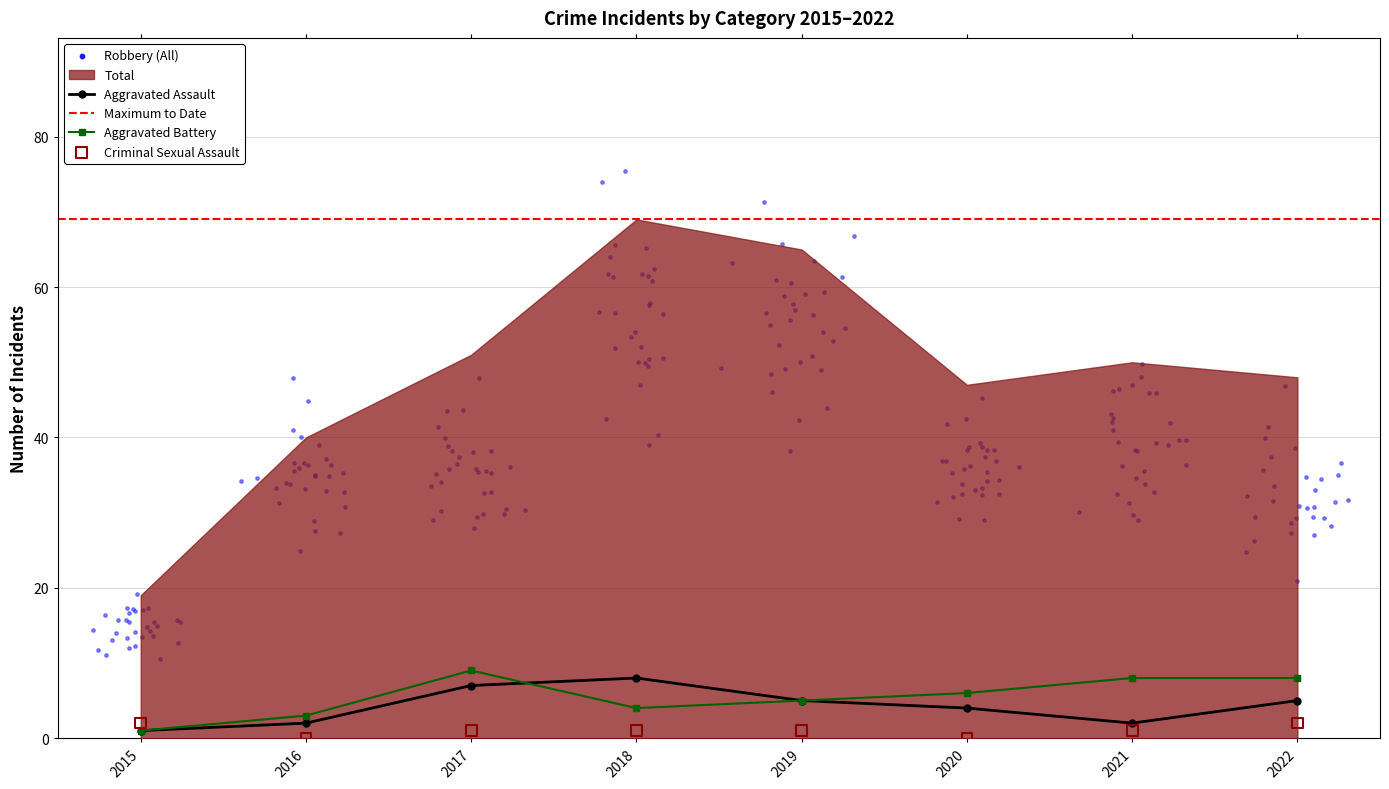

At how many categories does at least one series exceed 8?

1